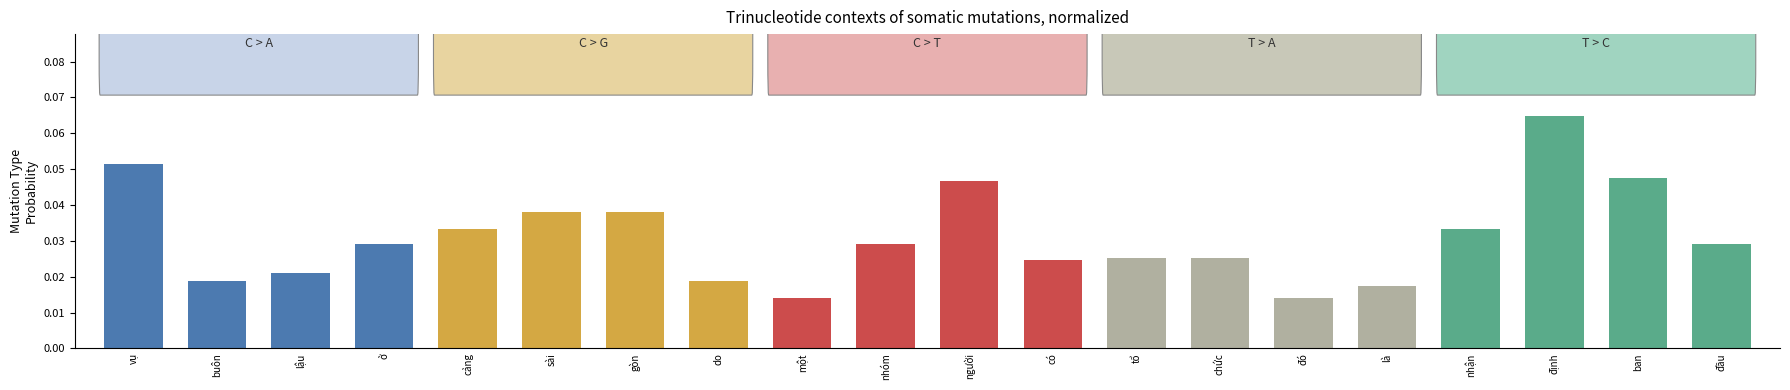

What is the label of the 16th bar from the left?

là